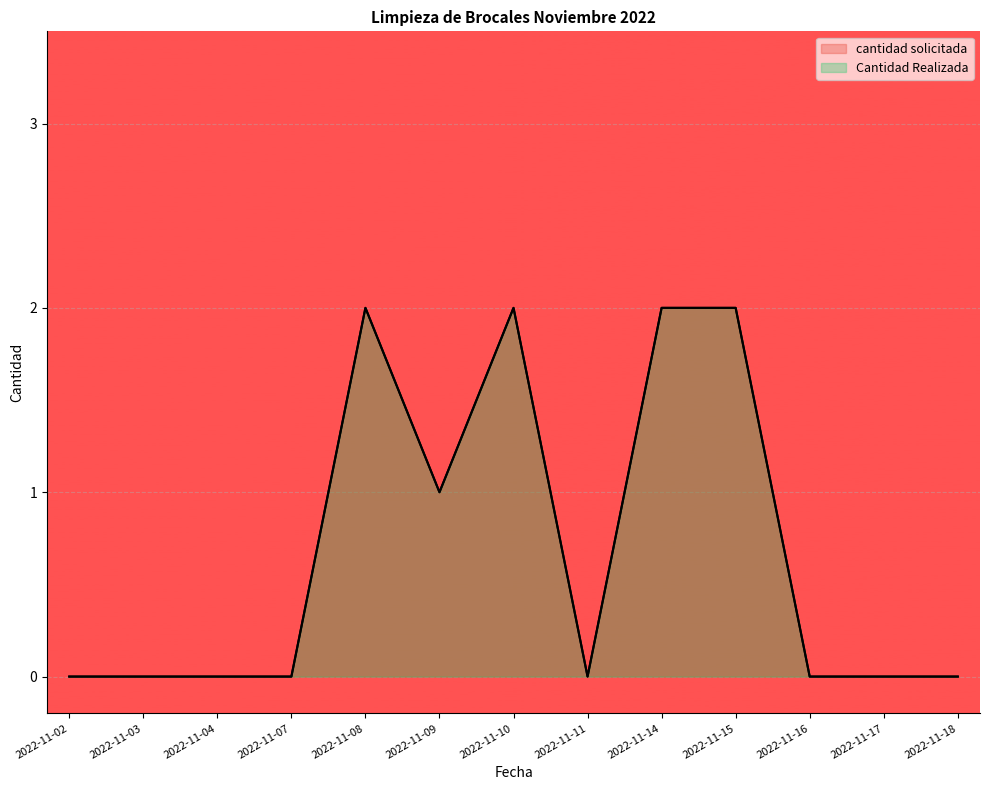

What is the sum of all Cantidad Realizada values?

9